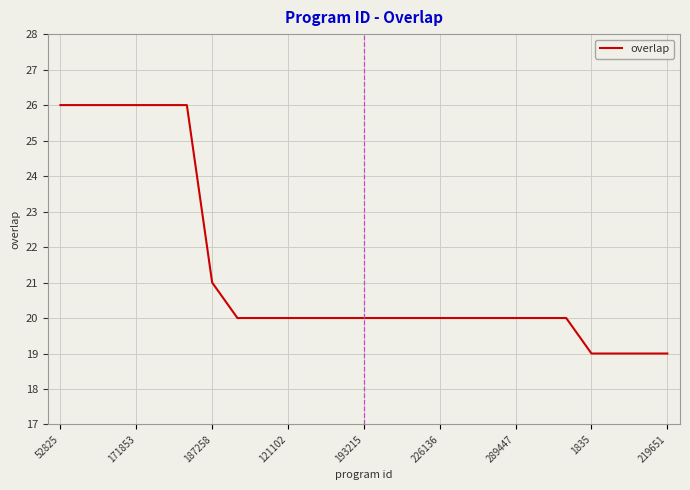

What is the minimum value shown in the chart?

19